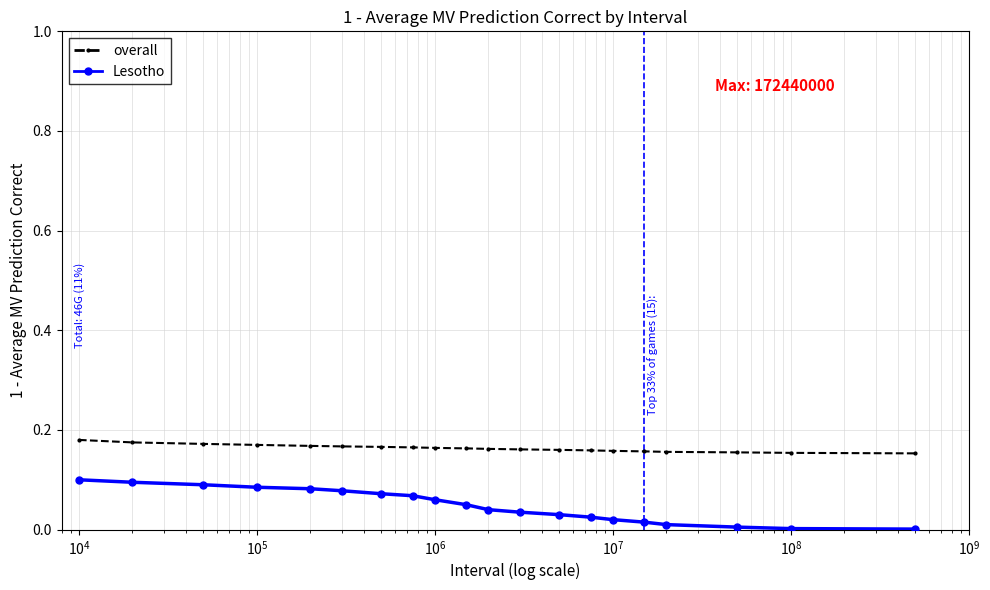

What are all the series names shown in the legend?

overall, Lesotho